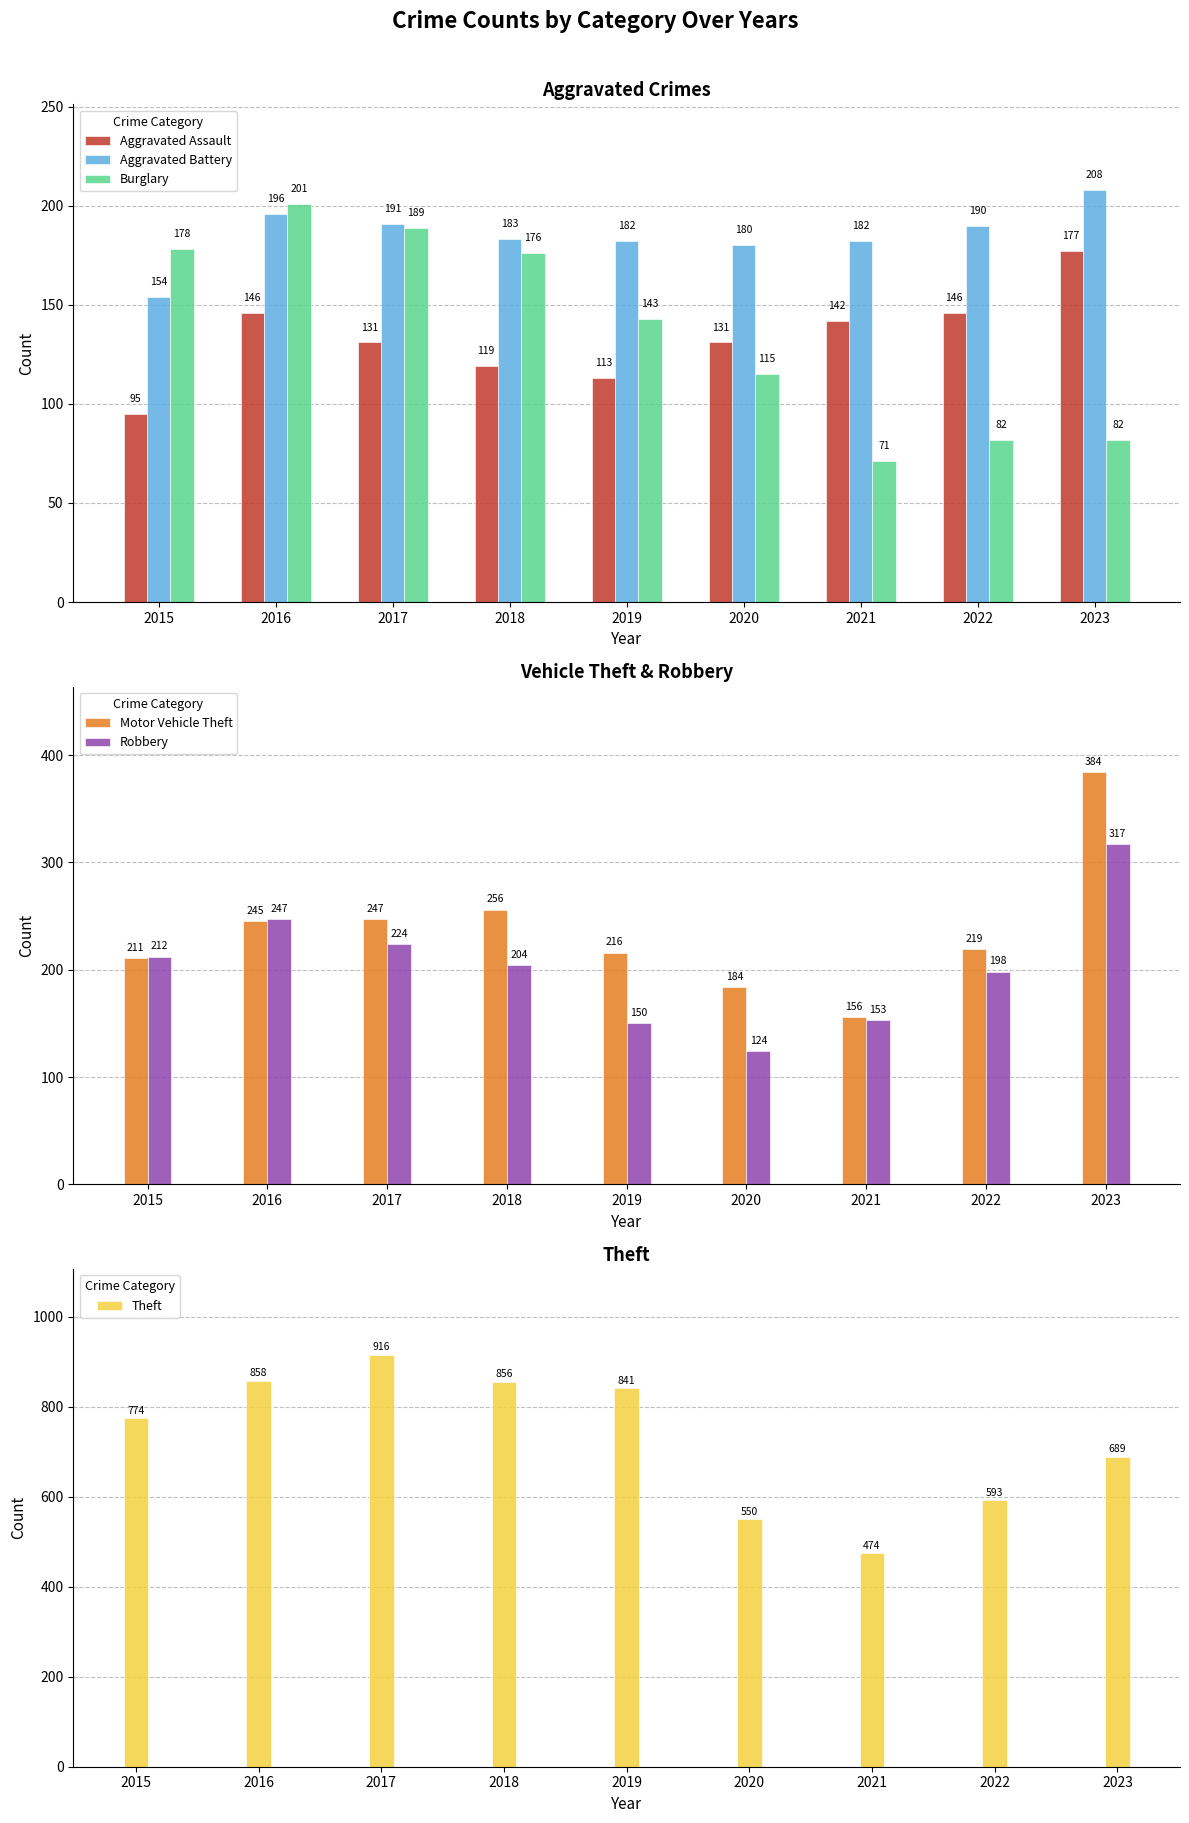

How many values in the Robbery series exceed 204?

4